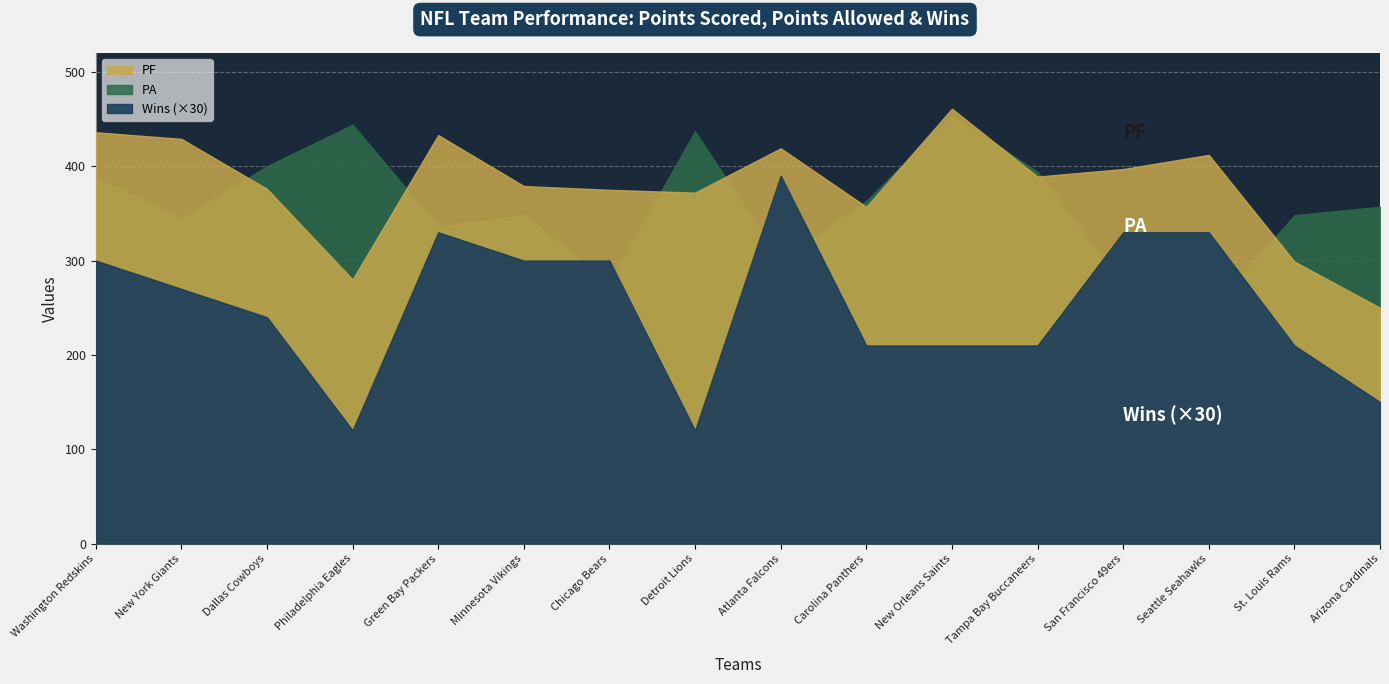

Where is Wins nearest to the value 8?

Dallas Cowboys